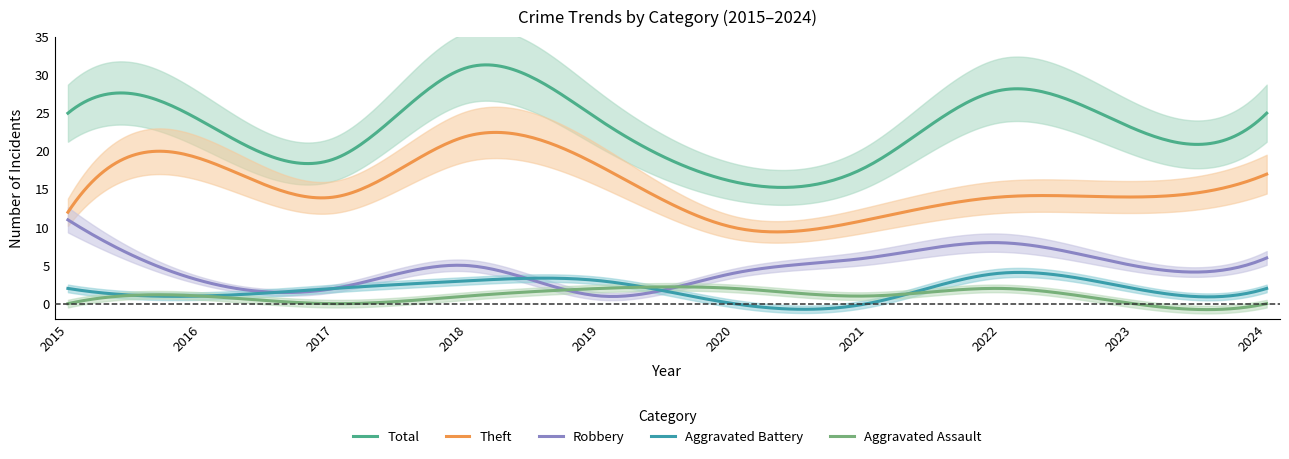

What is the total value across all series at 2016?

48